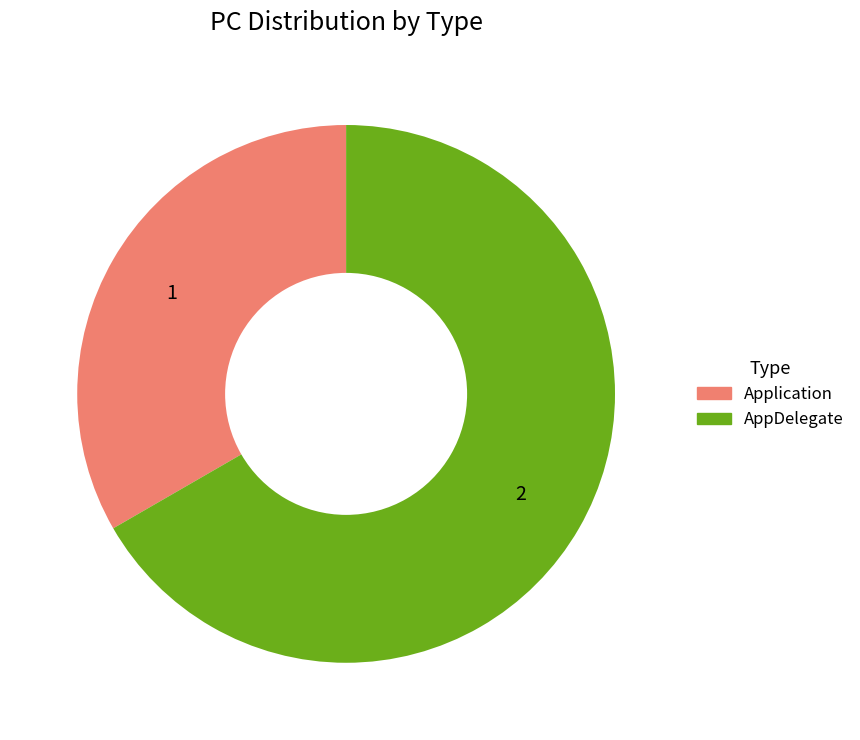

Between AppDelegate and Application, which is larger?

AppDelegate